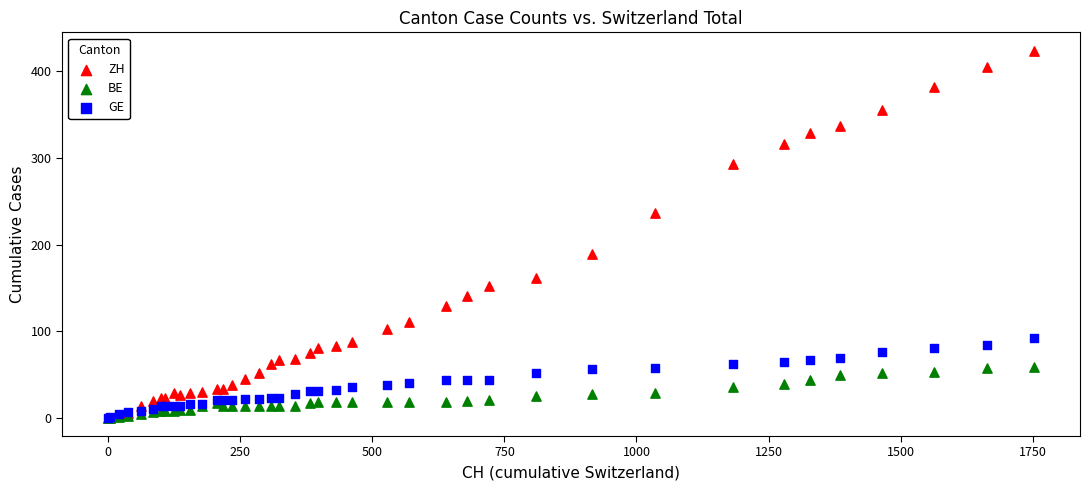

What are all the series names shown in the legend?

ZH, BE, GE